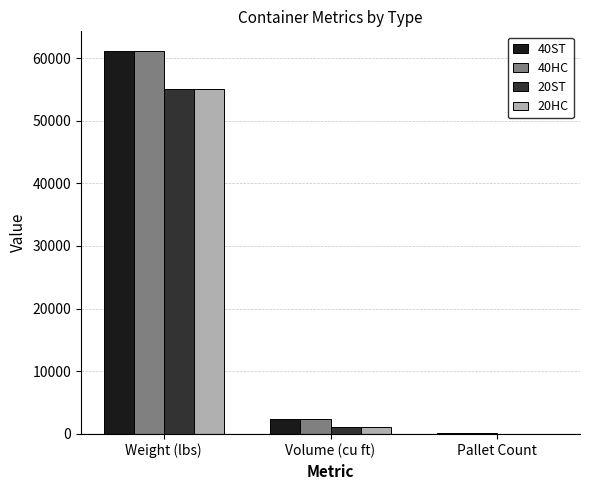

Reading left to right, extract all data points from this chart.

40ST: Weight (lbs)=61200.0	Volume (cu ft)=2389.0	Pallet Count=135.0
40HC: Weight (lbs)=61200.0	Volume (cu ft)=2389.0	Pallet Count=135.0
20ST: Weight (lbs)=55126.9	Volume (cu ft)=1172.0	Pallet Count=65.0
20HC: Weight (lbs)=55126.9	Volume (cu ft)=1172.0	Pallet Count=65.0